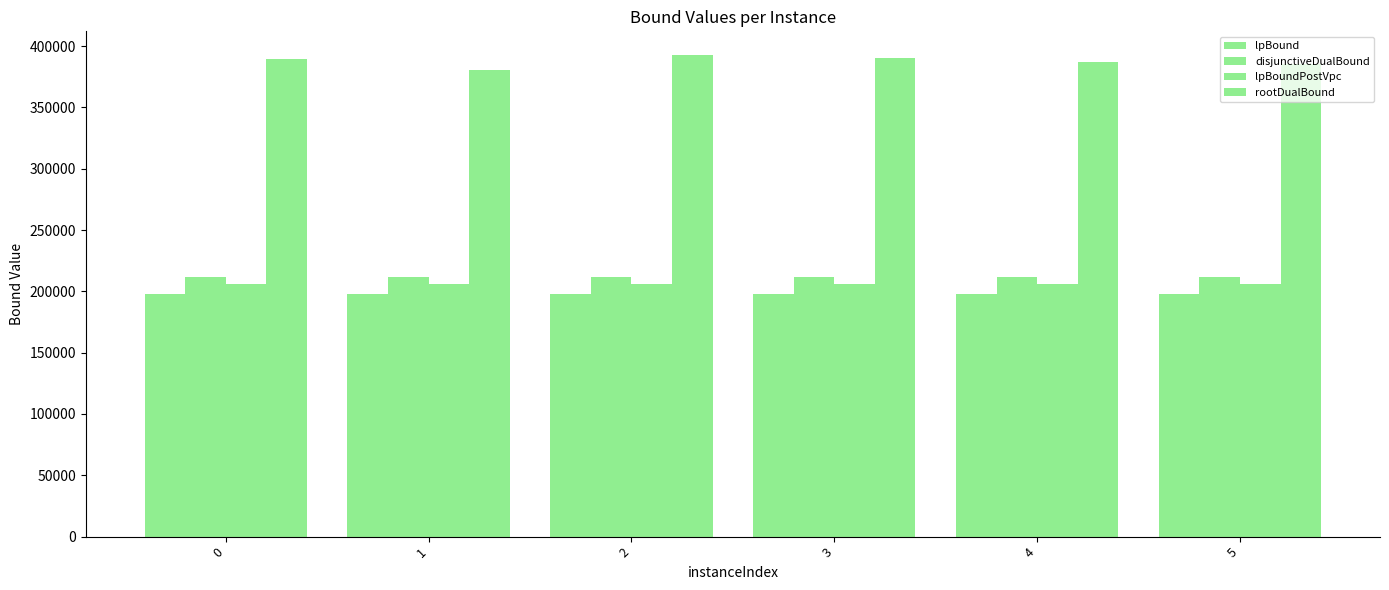

How many bars are there in total?

24